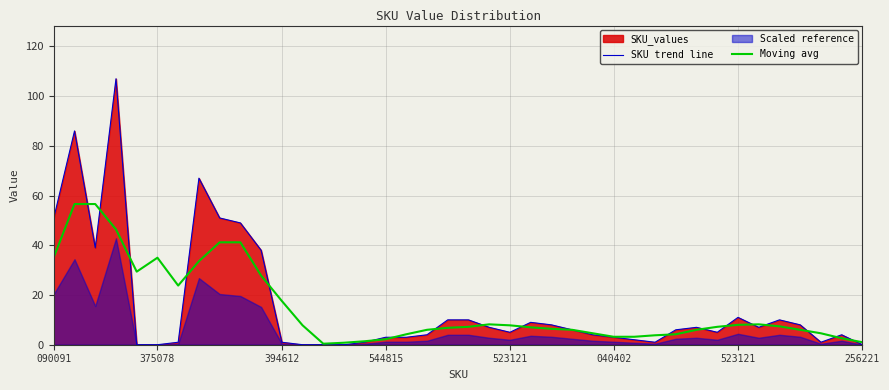

Between 28 and 33, which series saw the biggest shift?

SKU trend line